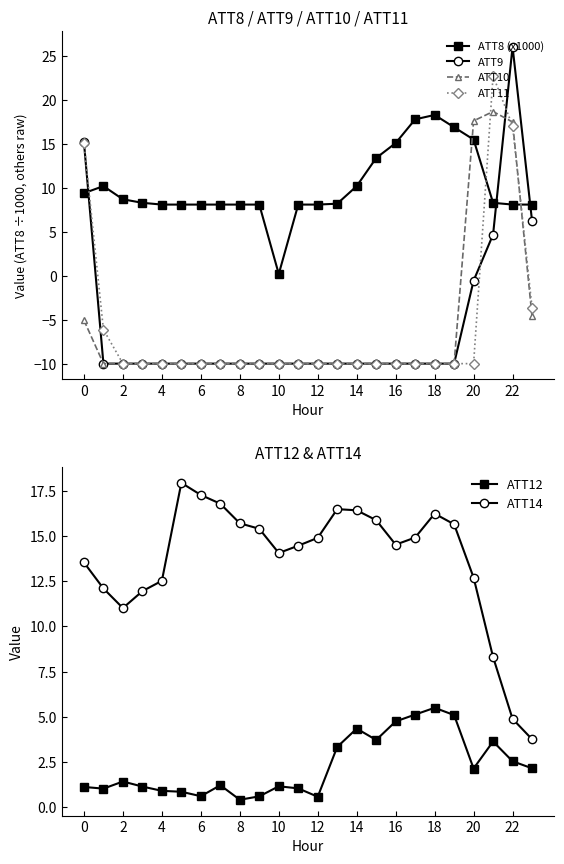

Is the value of ATT9 at 20 greater than the value of ATT8 (x1000) at 18?

No